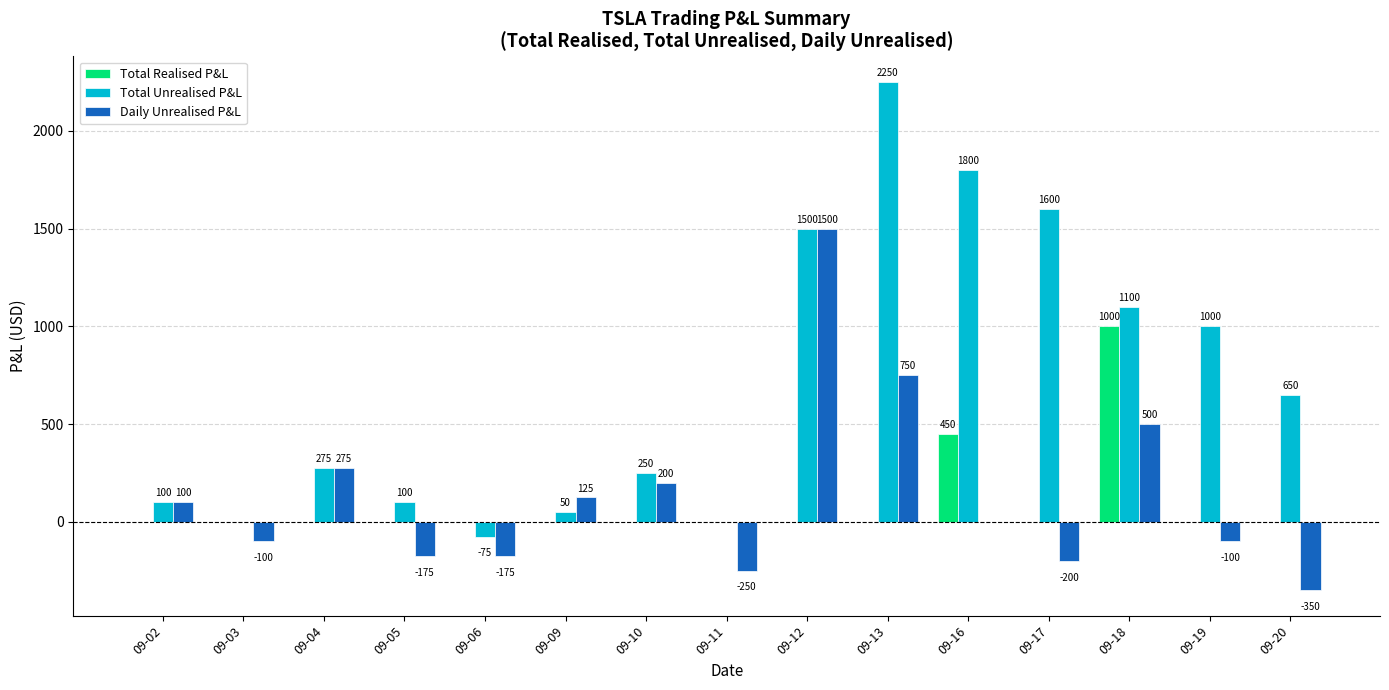

Which series changed the most between 09-04 and 09-10?

Daily Unrealised P&L